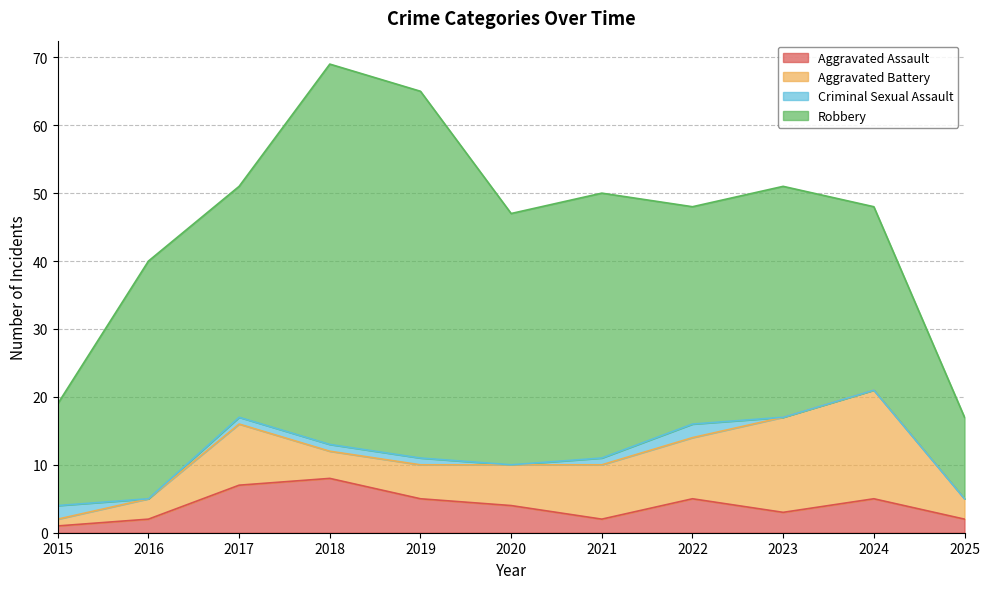

How many values in the Aggravated Battery series are below 6?

5